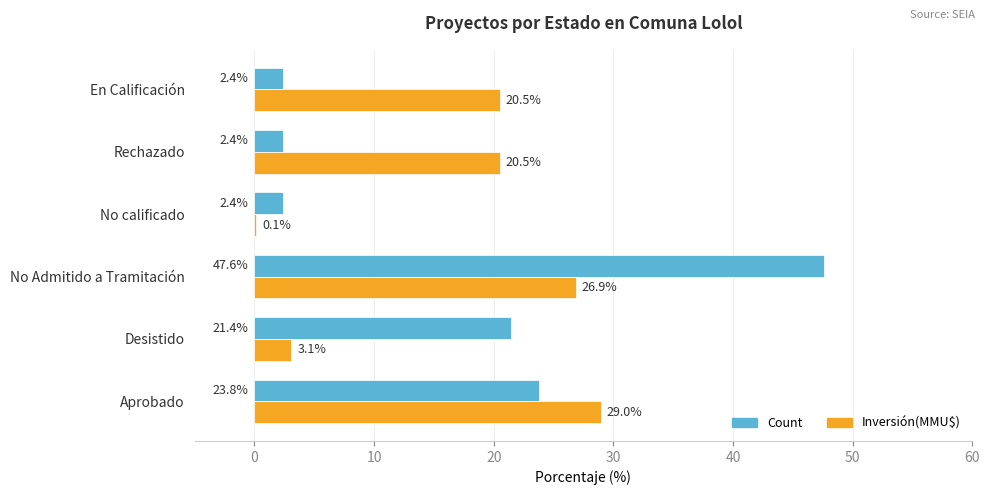

What is the sum of all Count values?

100.0